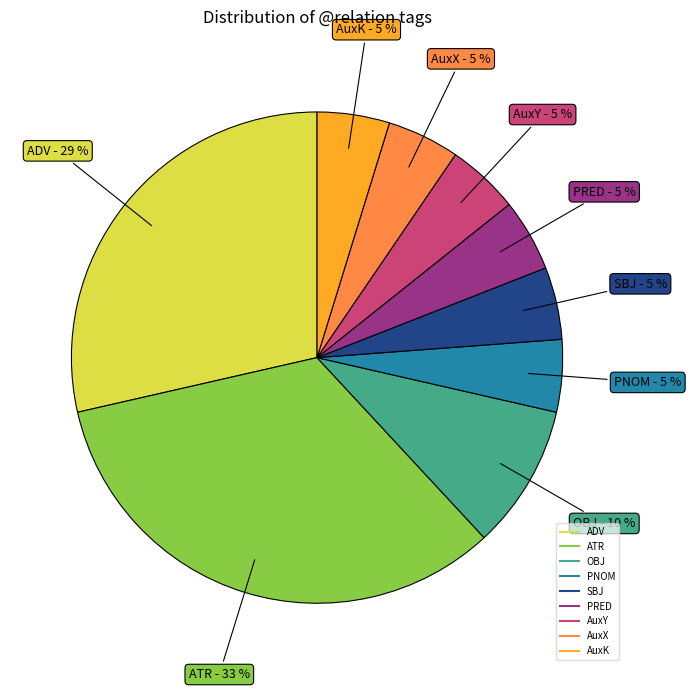

To the nearest percent, what portion does AuxK represent?

5%